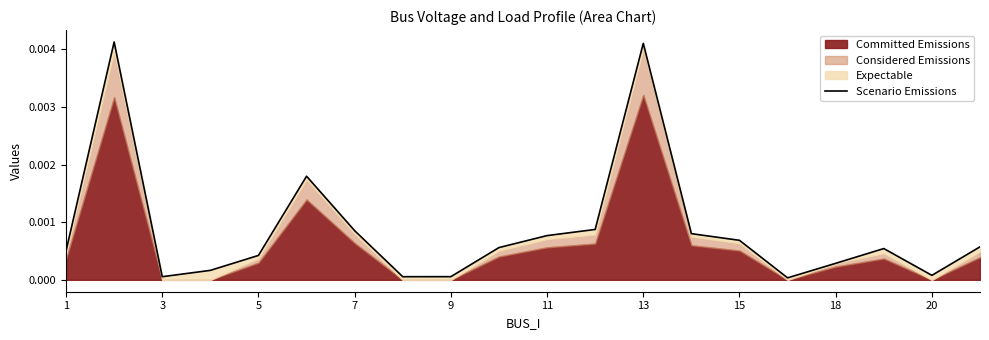

Does the chart display data point markers on the line(s)?

No